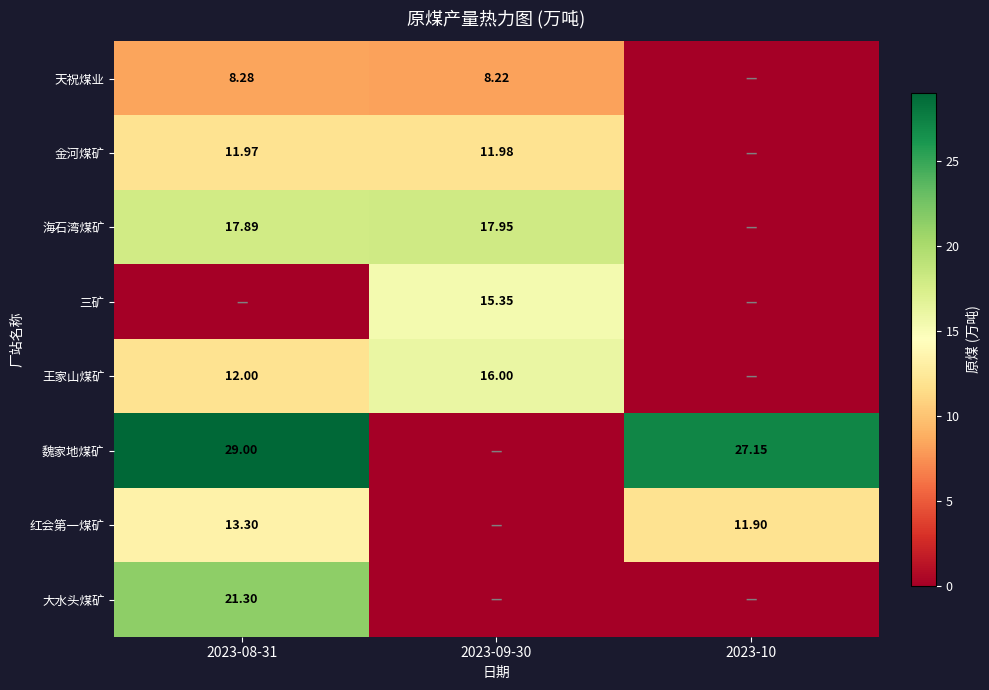

True or false: 天祝煤业 has a value of -3.8 at 2023-10.

False